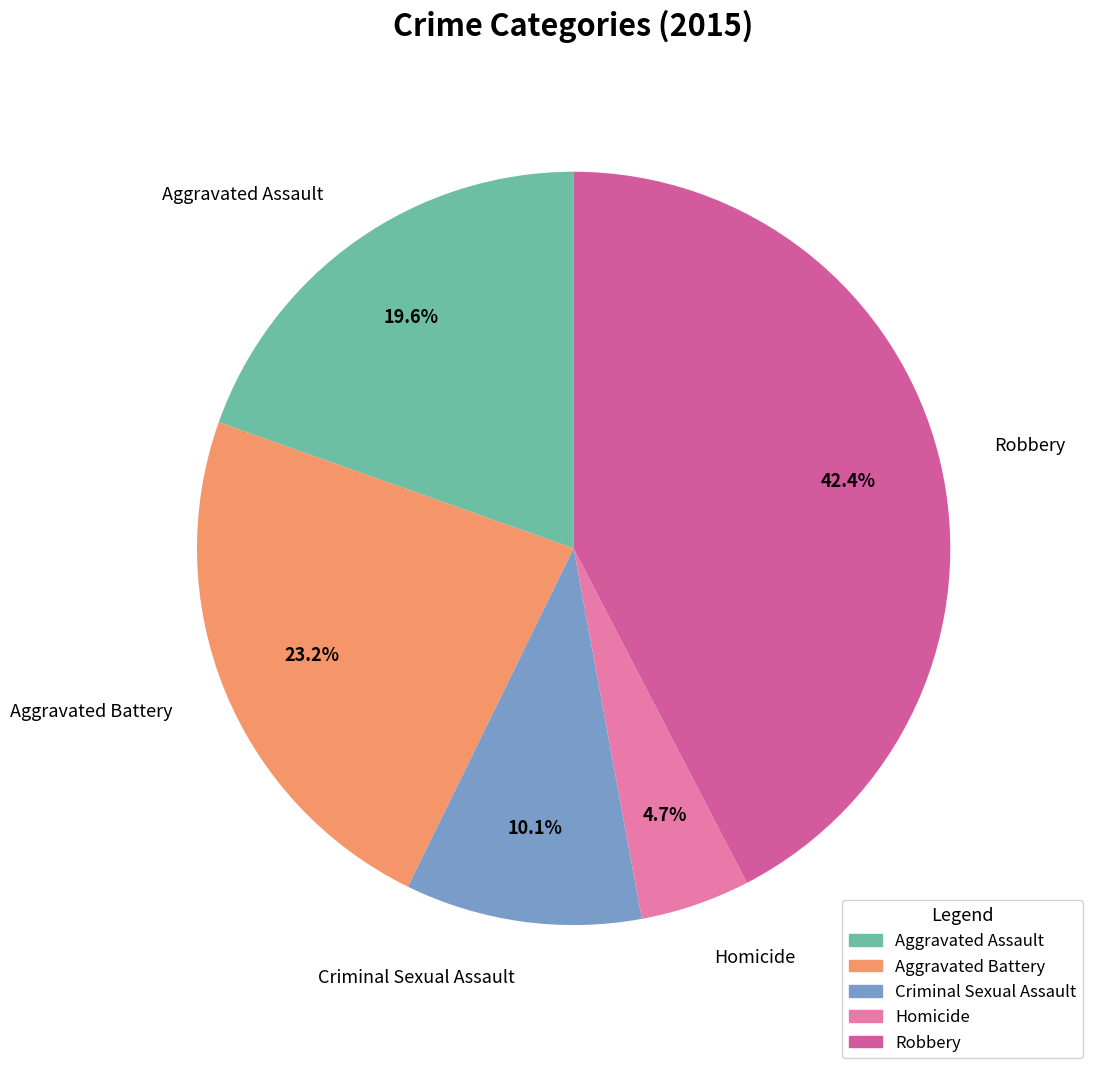

What percentage is the Aggravated Battery slice, to the nearest percent?

23%